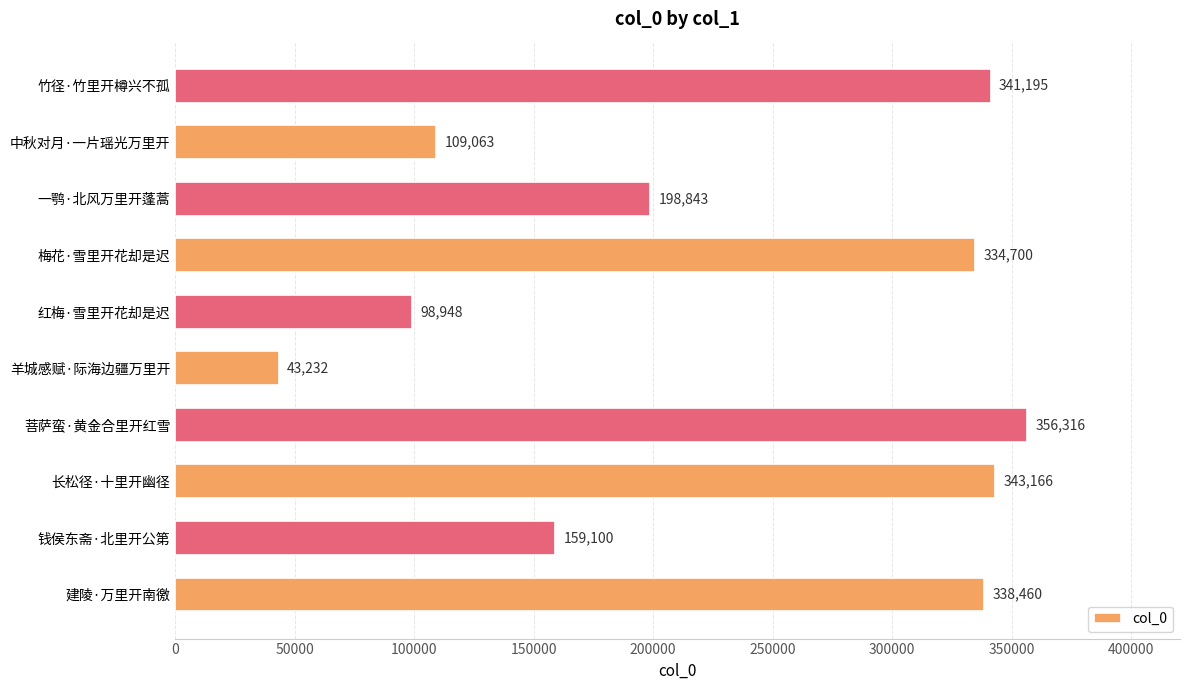

Reading bottom to top, list all the values displayed in this chart.

338460	159100	343166	356316	43232	98948	334700	198843	109063	341195